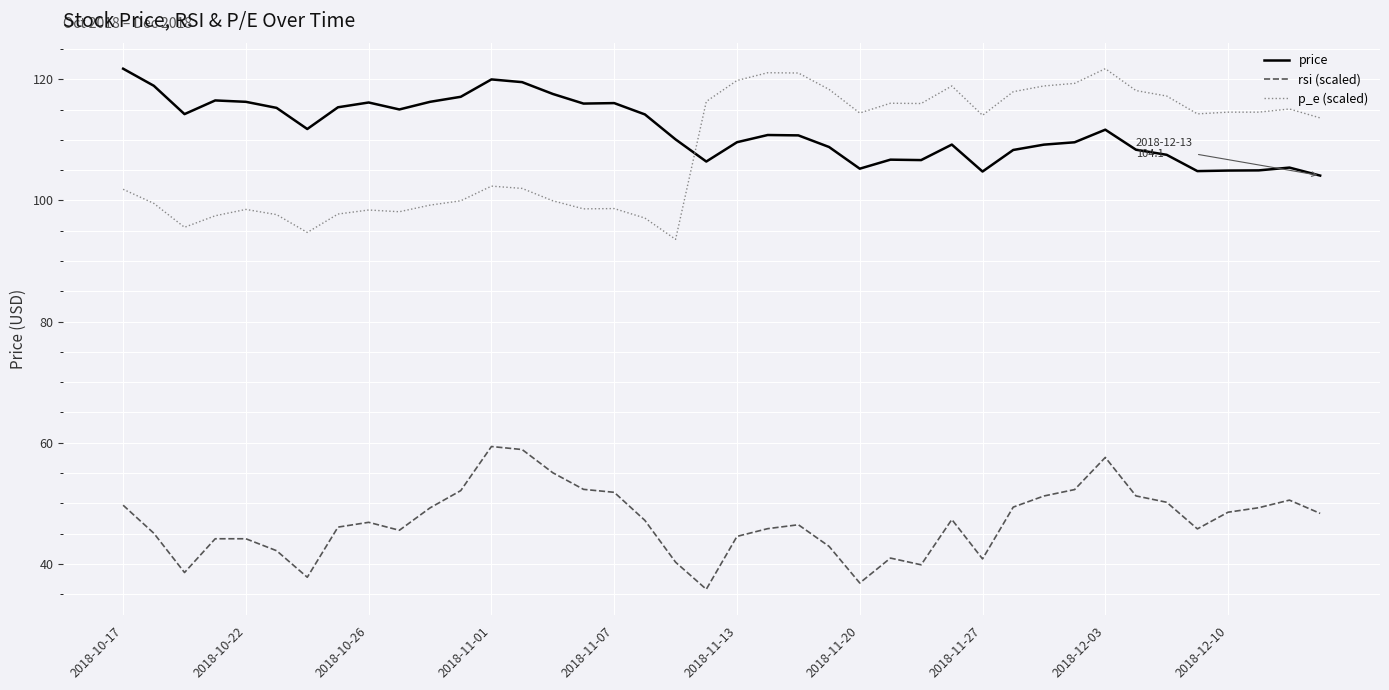

What are all the series names shown in the legend?

price, rsi (scaled), p_e (scaled)